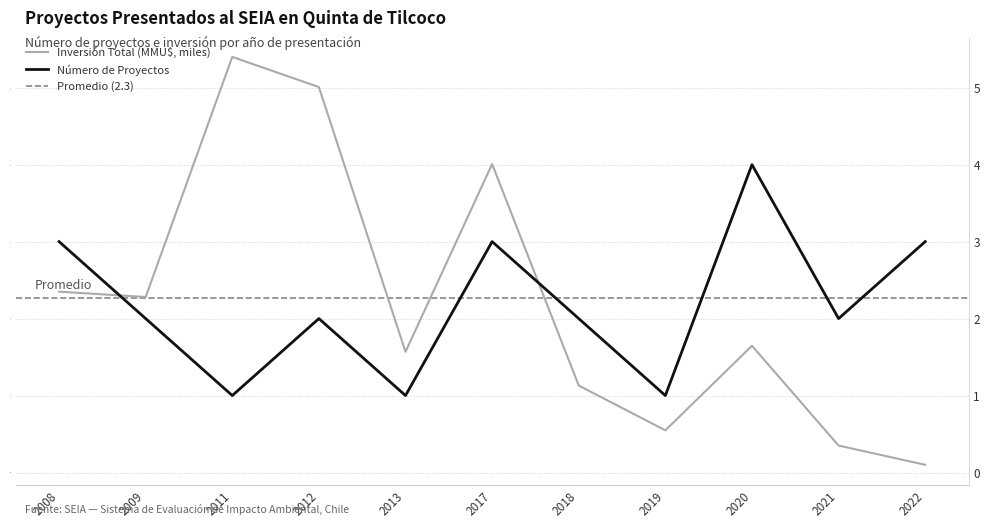

Which series has the largest range (max minus min)?

Inversión Total (MMU$, miles)